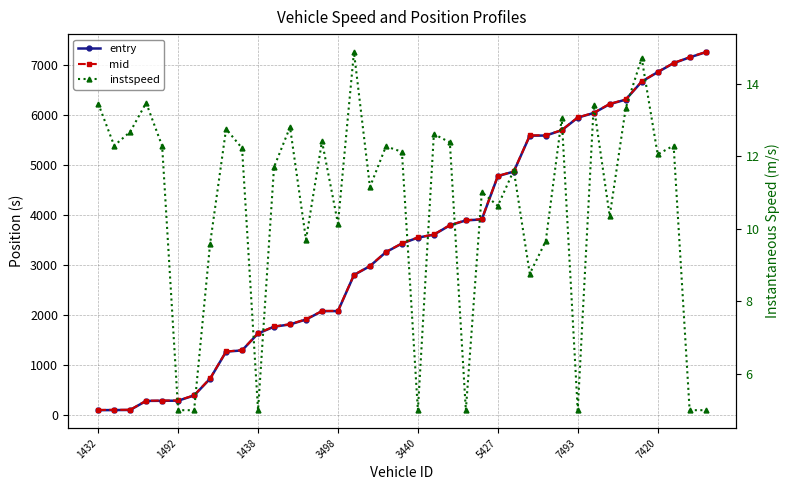

How many lines are shown in the chart?

3